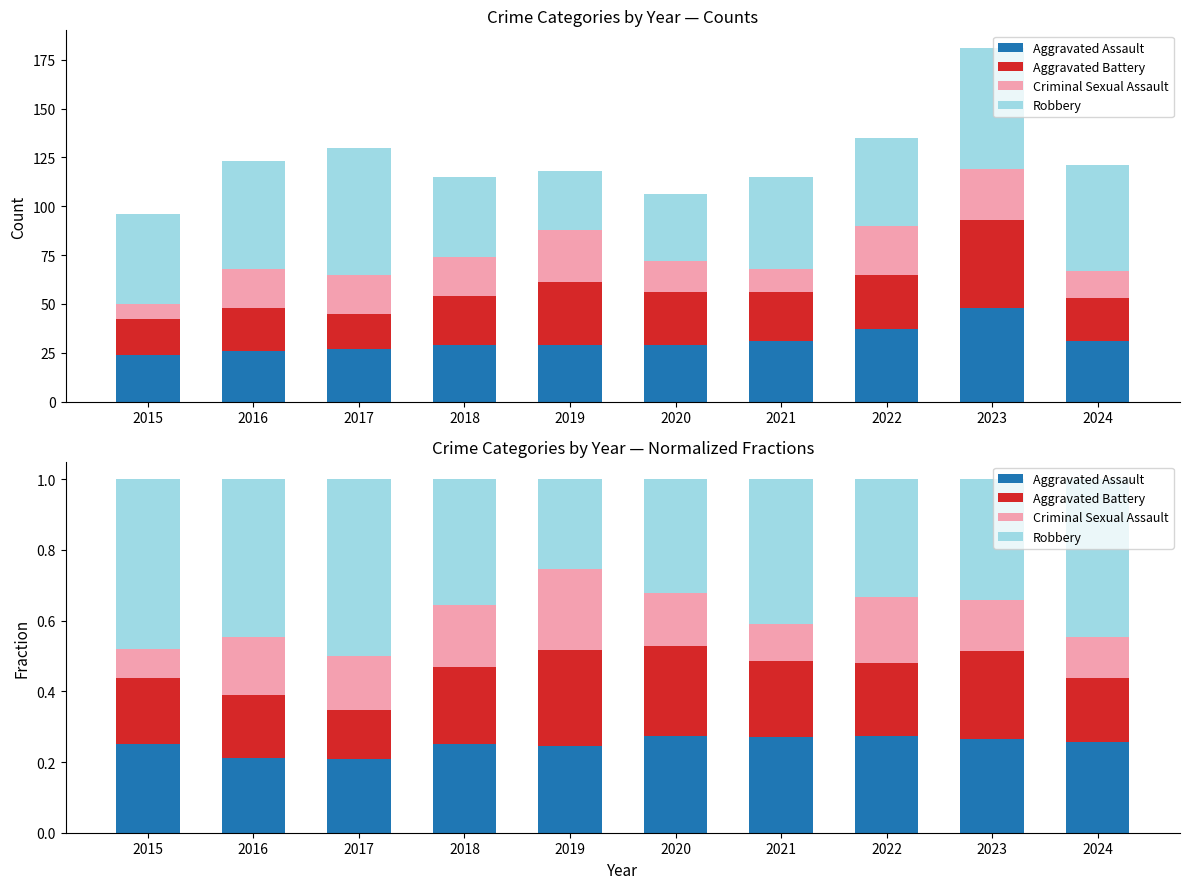

Which series changed the most between 2016 and 2023?

Robbery